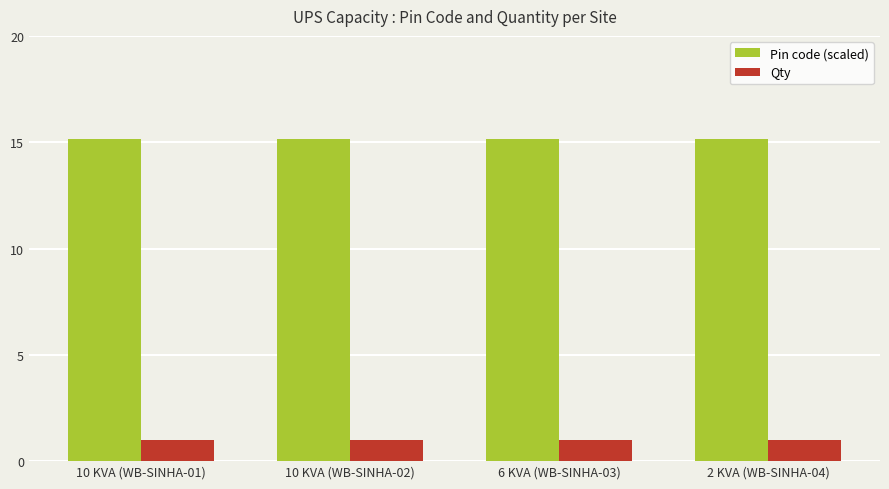

What position from the right is 6 KVA (WB-SINHA-03)?

2